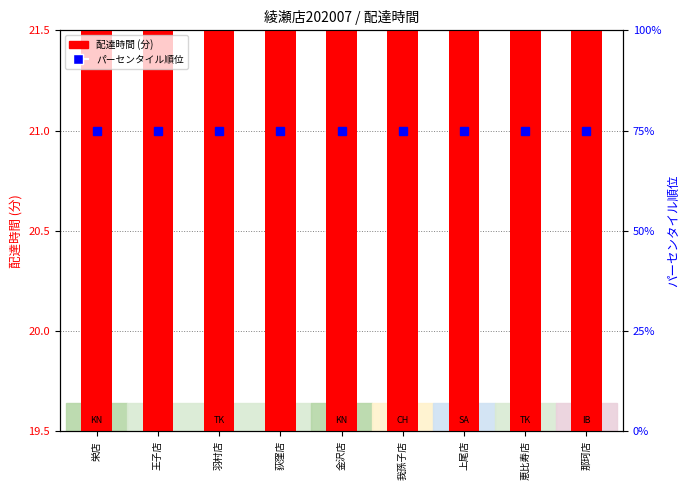

What is the lowest value of the 配達時間 (分) series?

20.1